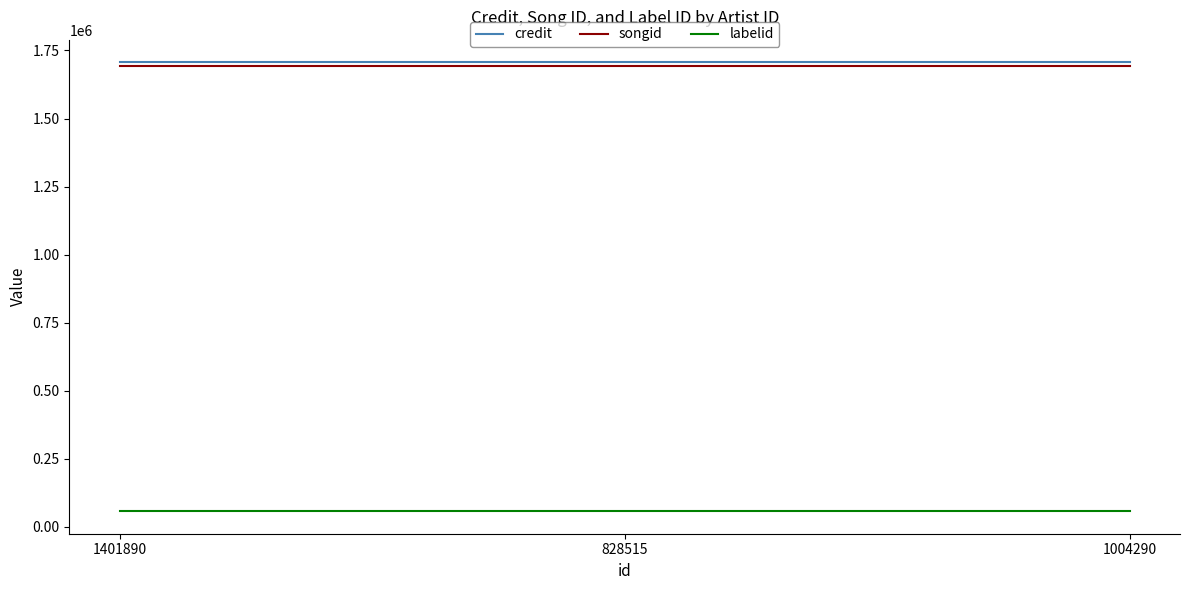

What is the spread (max minus min) of values at 1401890?

1650394